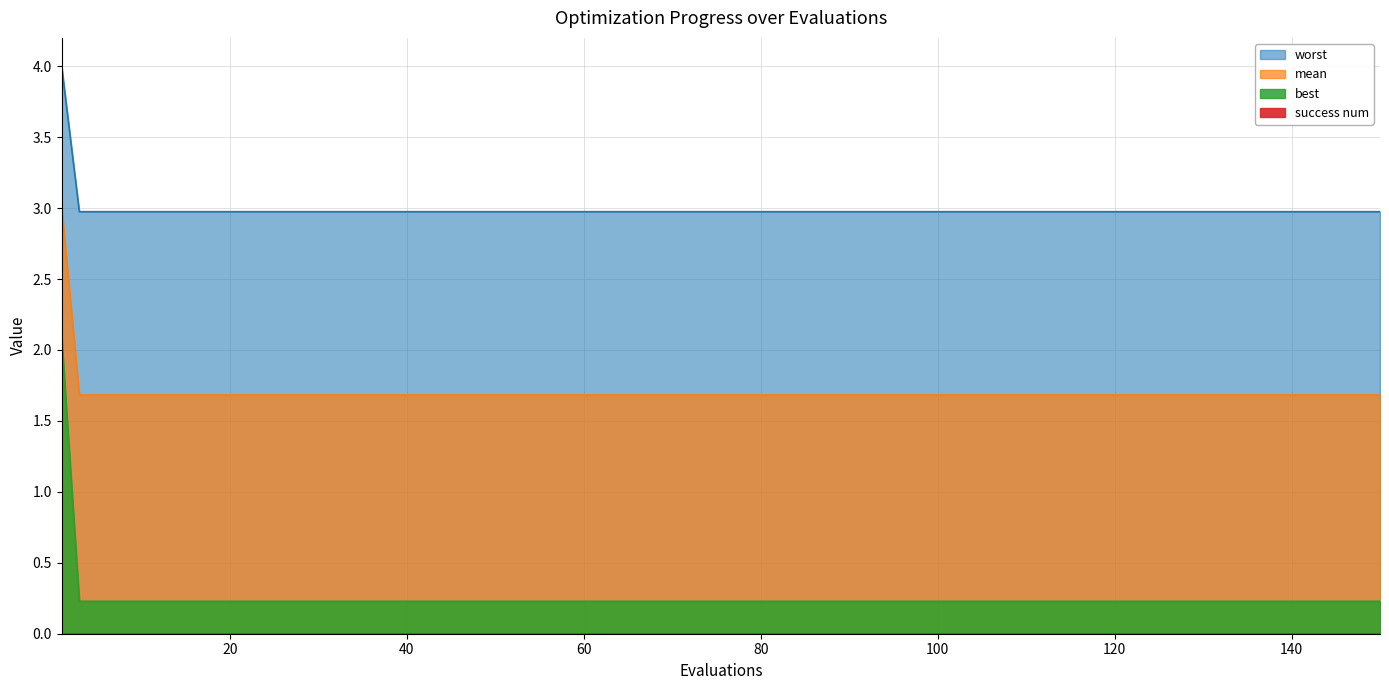

How many best values are between 0 and 1?

16